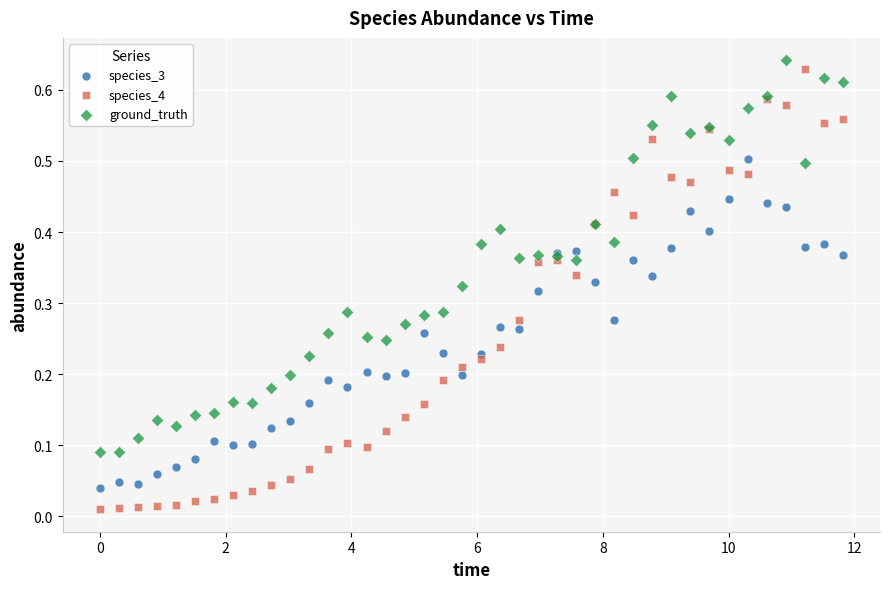

Which series reaches the minimum Y coordinate?

species_4